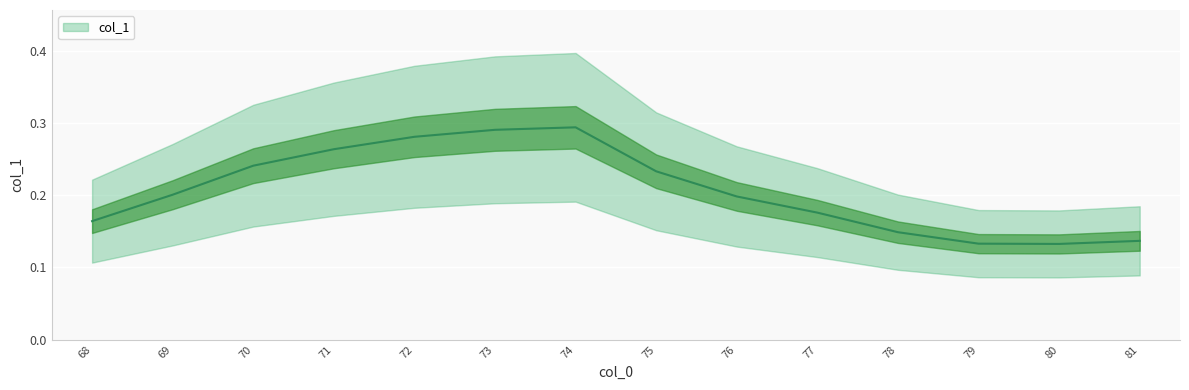

What is the sum of the values at 68 and 76?

0.4